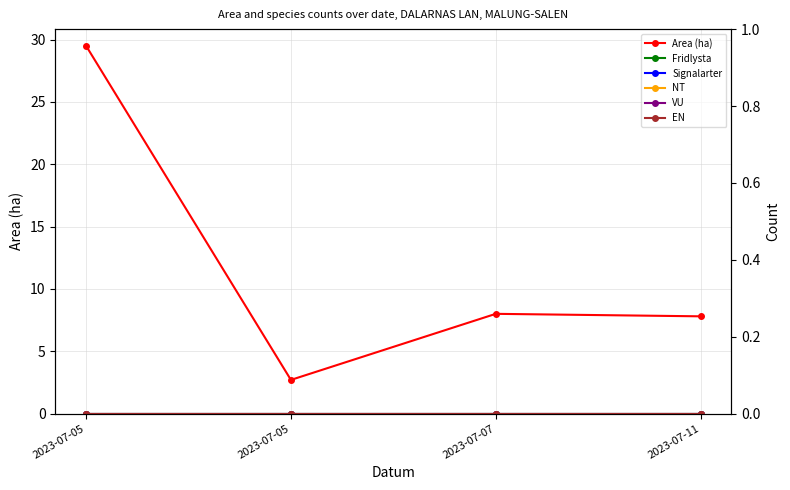

Reading left to right, transcribe all the data shown in this chart.

Area (ha): 2023-07-05=29.5	2023-07-05=2.7	2023-07-07=8.0	2023-07-11=7.8
Fridlysta: 2023-07-05=0.0	2023-07-05=0.0	2023-07-07=0.0	2023-07-11=0.0
Signalarter: 2023-07-05=0.0	2023-07-05=0.0	2023-07-07=0.0	2023-07-11=0.0
NT: 2023-07-05=0.0	2023-07-05=0.0	2023-07-07=0.0	2023-07-11=0.0
VU: 2023-07-05=0.0	2023-07-05=0.0	2023-07-07=0.0	2023-07-11=0.0
EN: 2023-07-05=0.0	2023-07-05=0.0	2023-07-07=0.0	2023-07-11=0.0